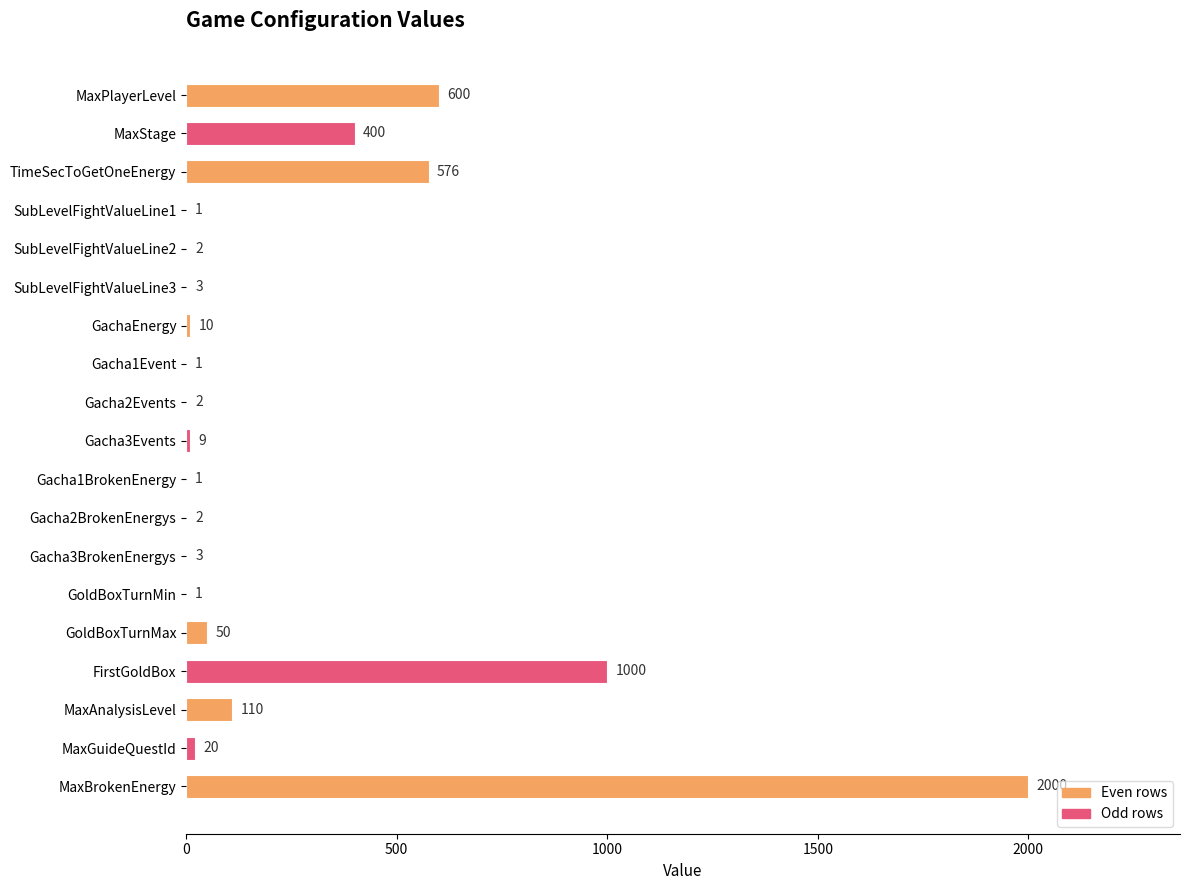

What is the sum of the values at SubLevelFightValueLine3 and MaxAnalysisLevel?

113